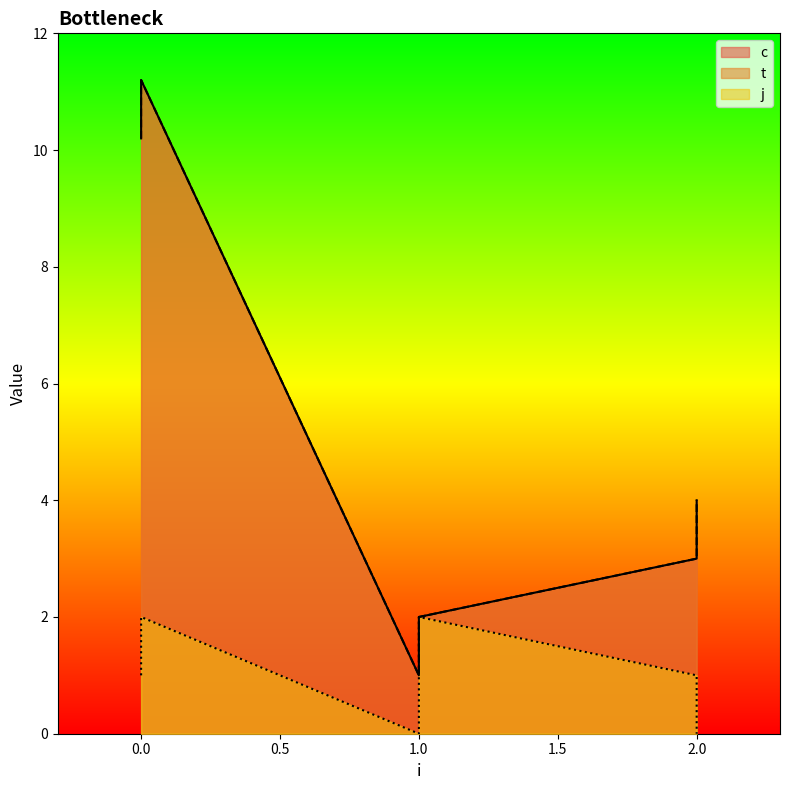

What is the average value of the t series?

5.2